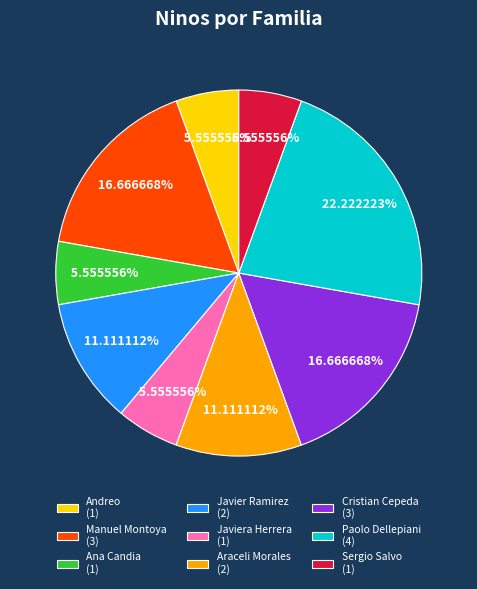

What is the largest slice in the pie chart?

Paolo Dellepiani (4)